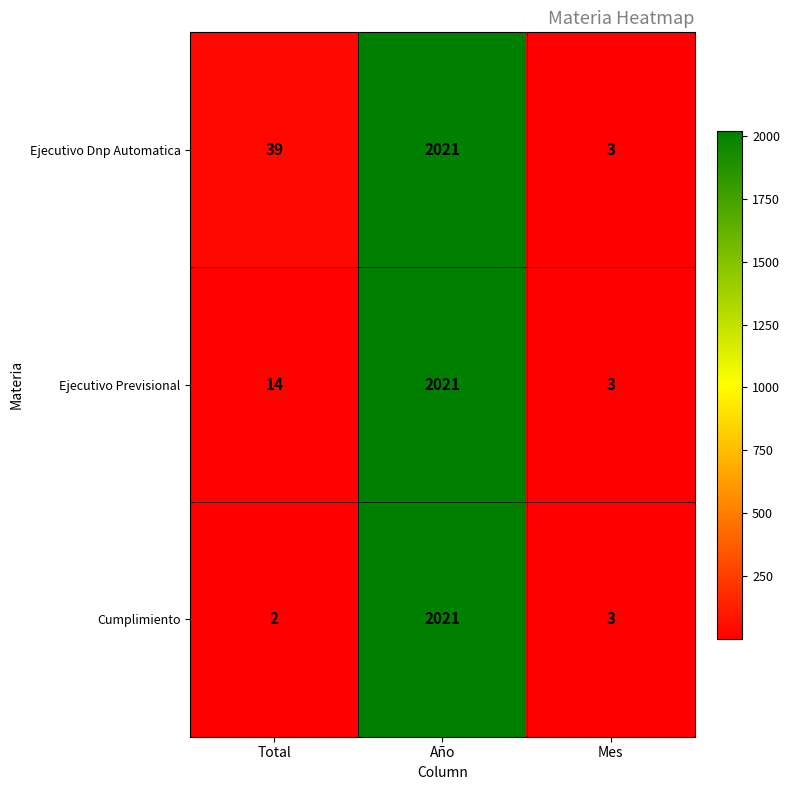

Rank the series by their average value, from lowest to highest.

Cumplimiento, Ejecutivo Previsional, Ejecutivo Dnp Automatica